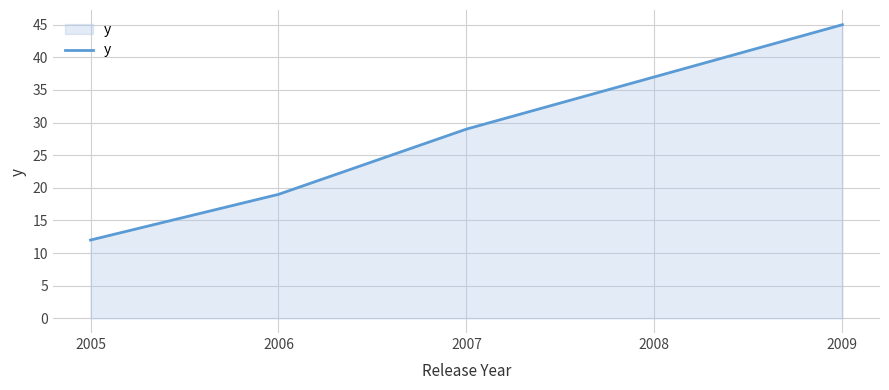

Reading left to right, extract all data points from this chart.

2005=12	2006=19	2007=29	2008=37	2009=45